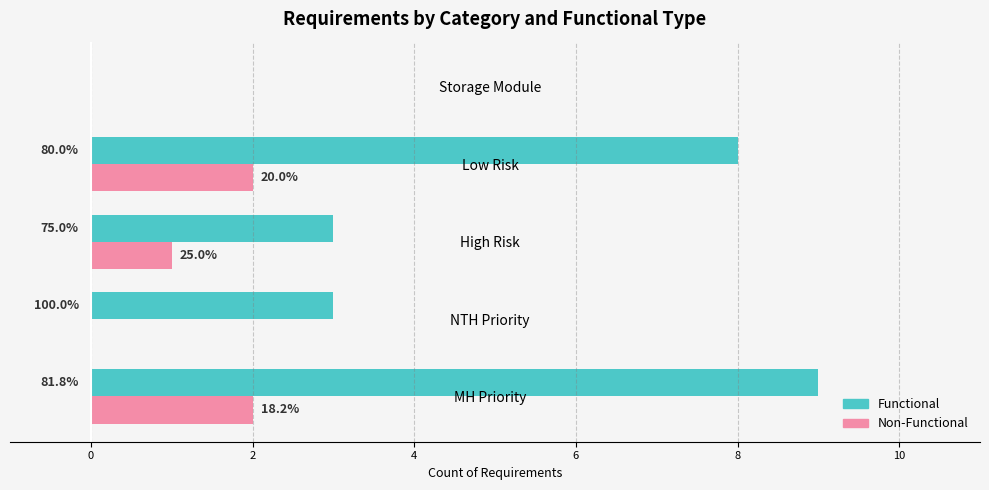

How many bars are there in each group?

2